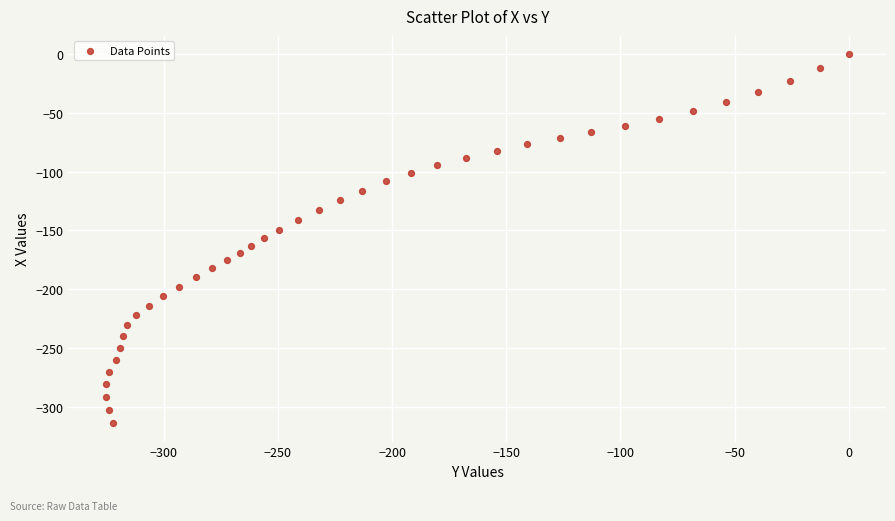

What is the range of X values (max minus min)?

325.4